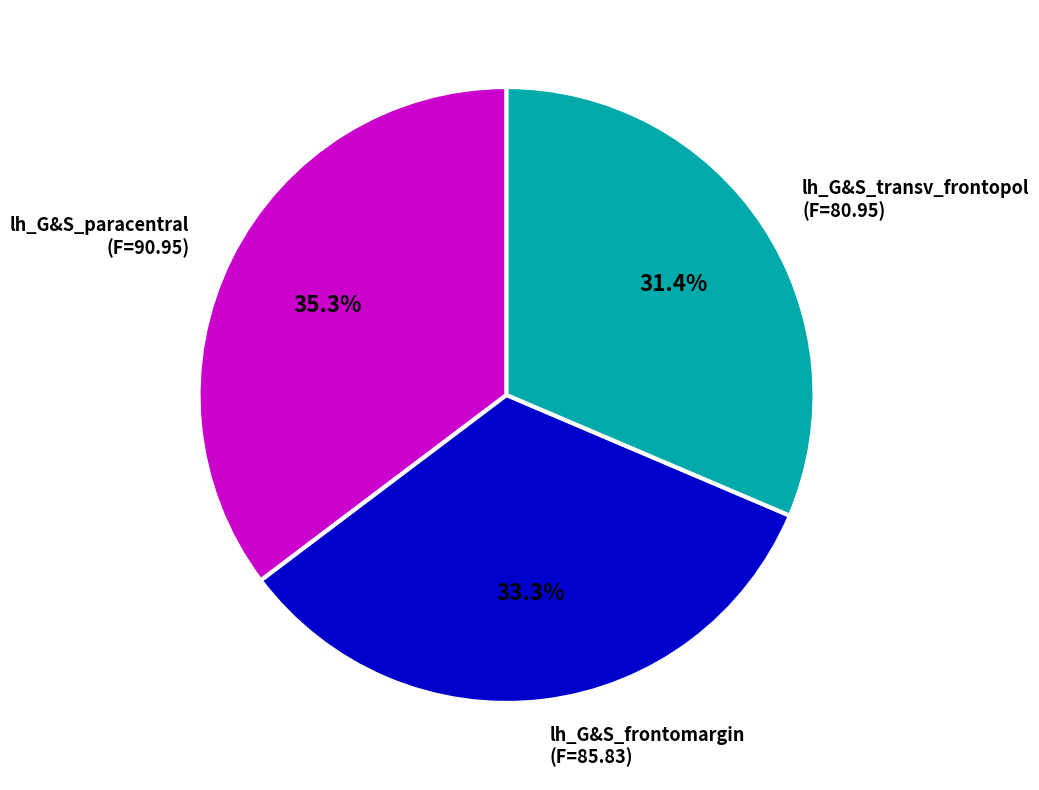

What percentage is NOT represented by lh_G&S_transv_frontopol?

68.6%